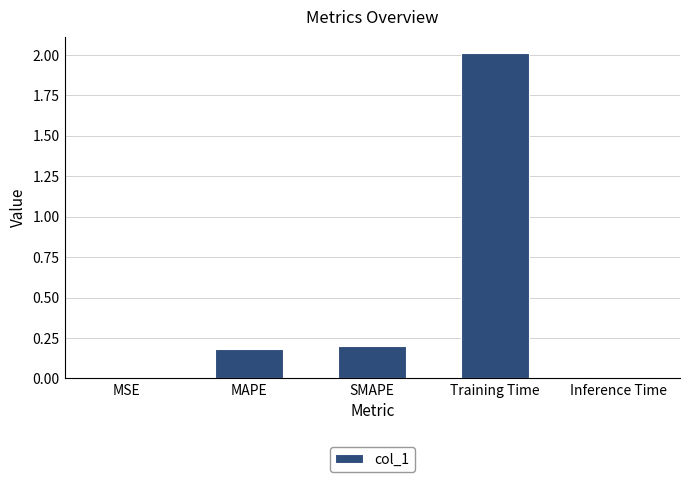

The value at SMAPE is 0.2. True or false?

True